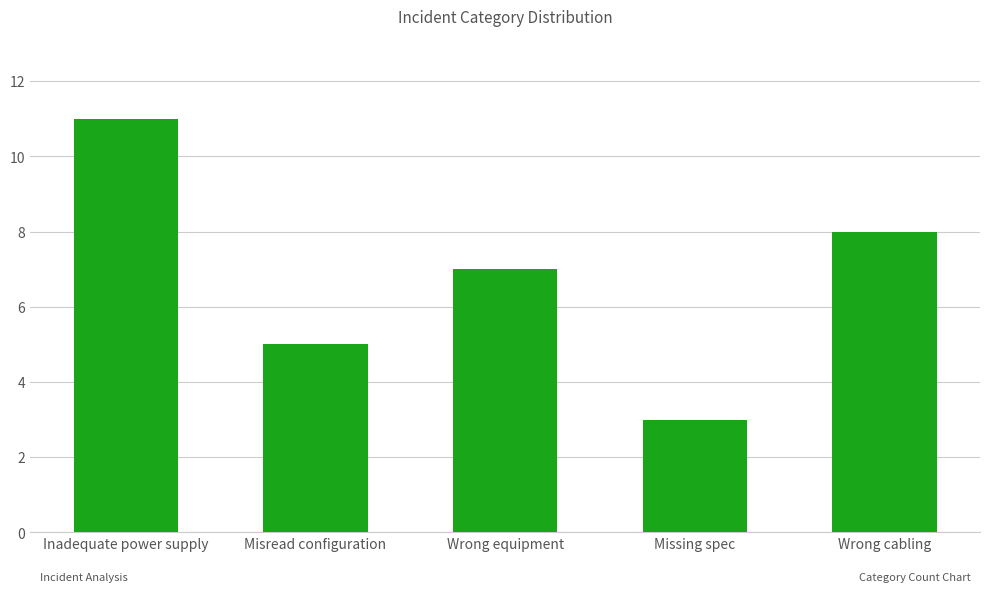

The value at Misread configuration is 7. True or false?

False